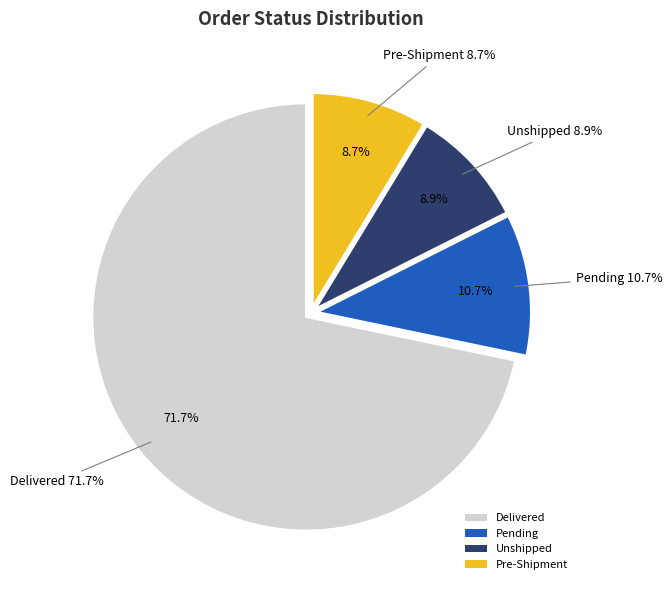

Does Delivered represent more than half of the total?

Yes